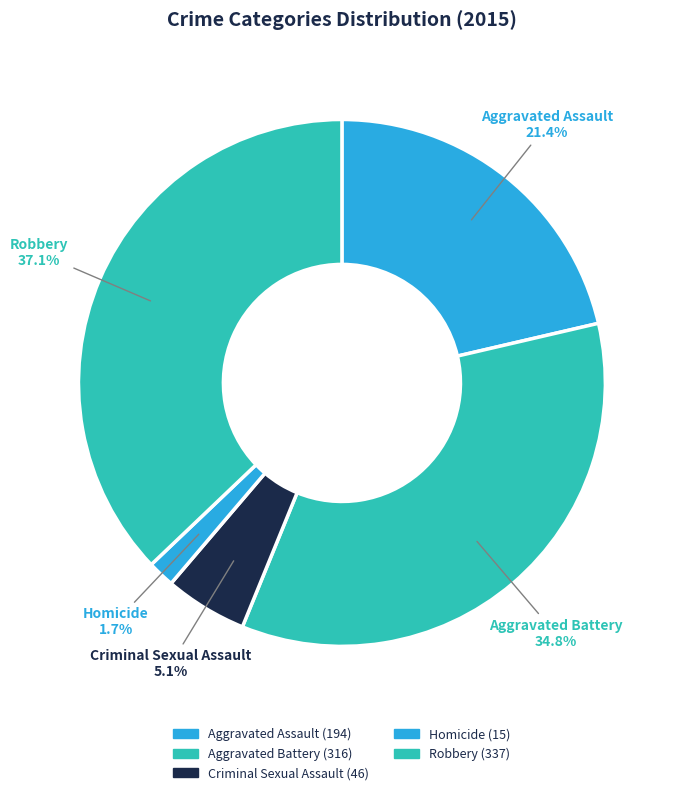

How many segments does this pie chart have?

5